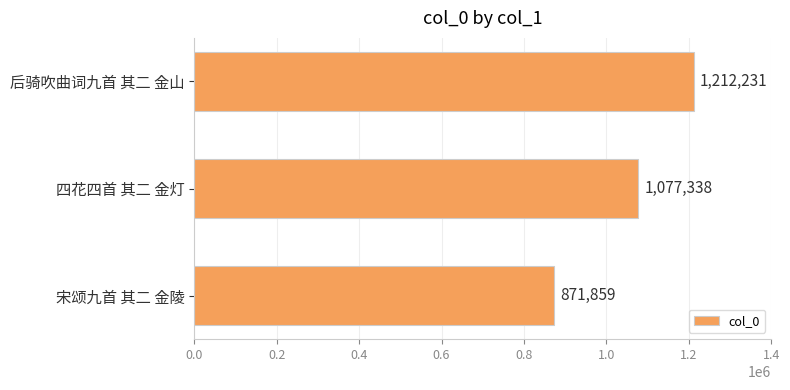

What is the smallest value displayed?

871859